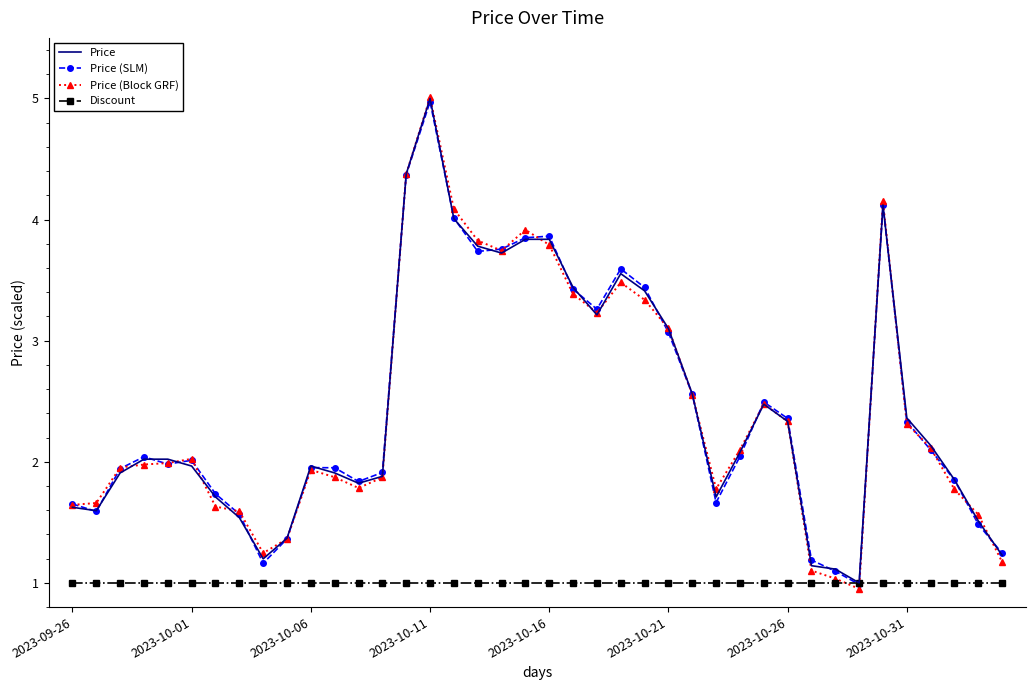

What is the highest value of the Price (SLM) series?

5.0